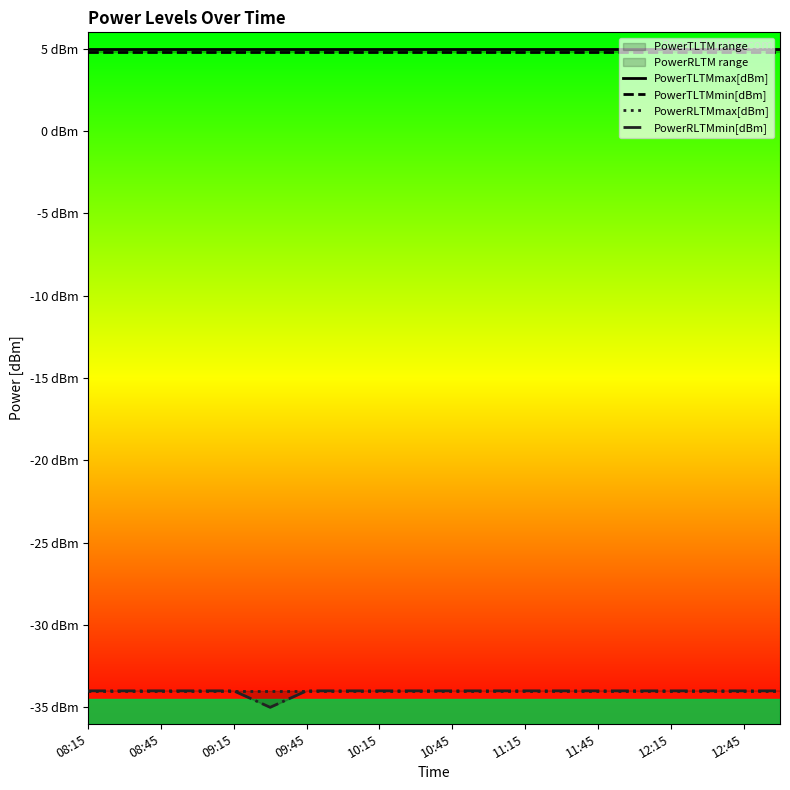

What is the minimum value for PowerRLTMmin[dBm]?

-35.0